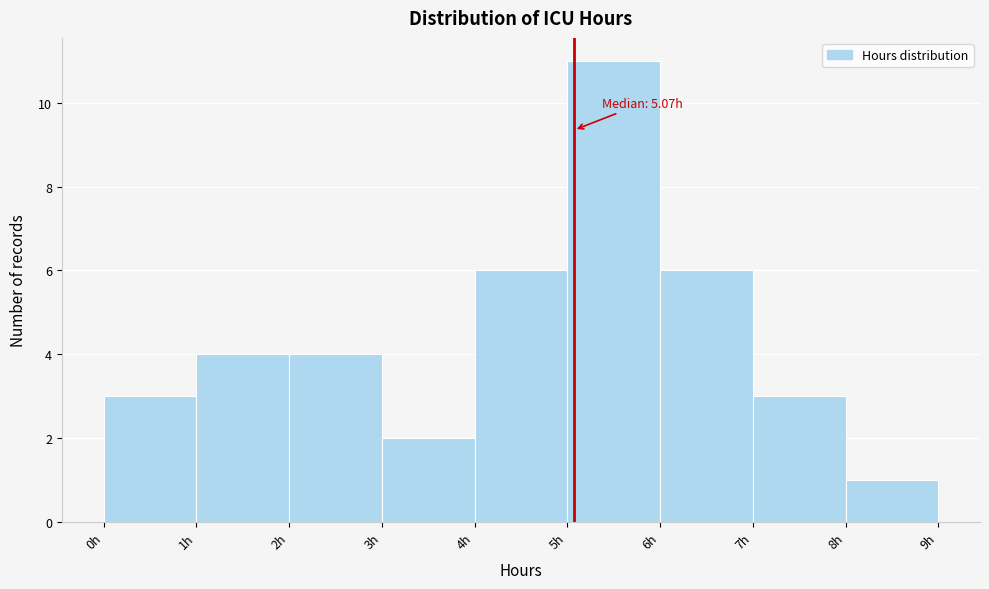

Which range on the x-axis has the tallest bar?

5 to 6